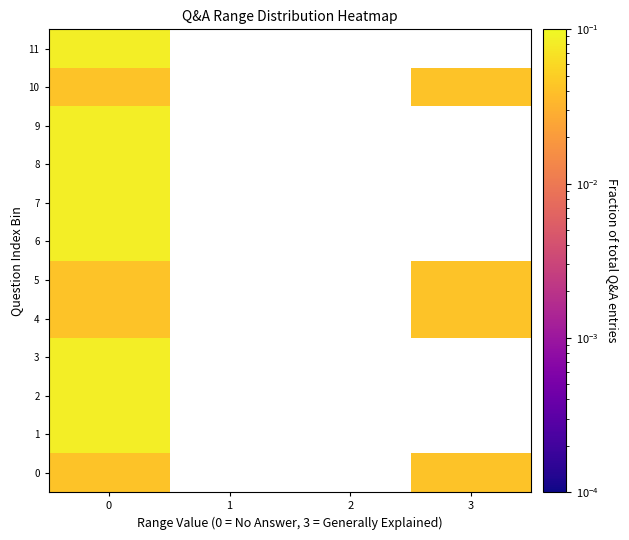

At how many categories does at least one series exceed 0?

2